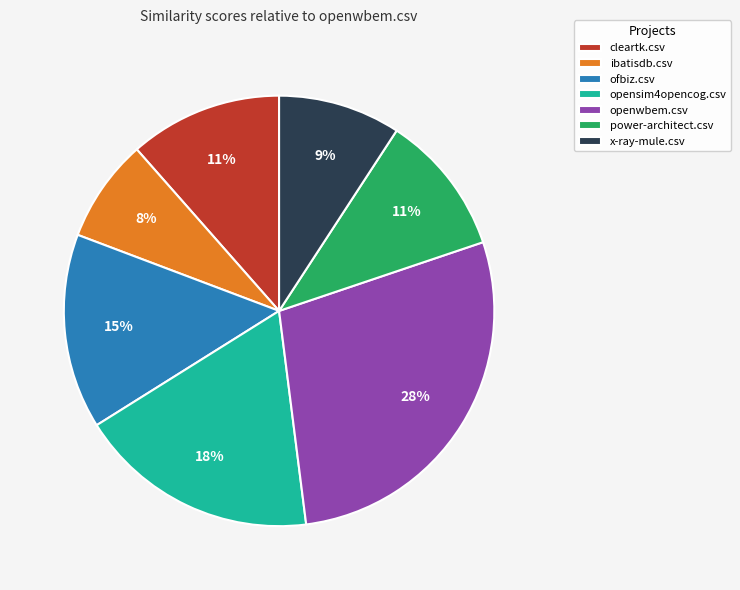

What percentage is the cleartk.csv slice, to the nearest percent?

11%